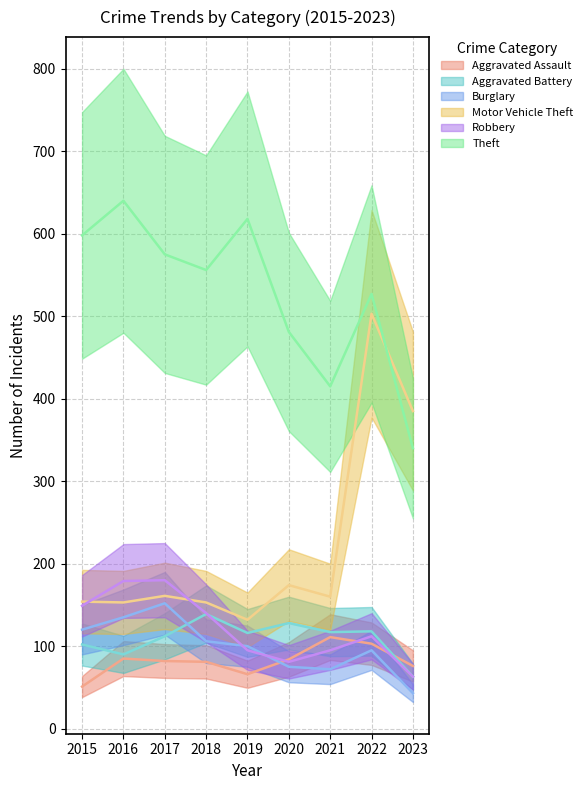

What is the value of the Robbery point at the 4th from the left?

140